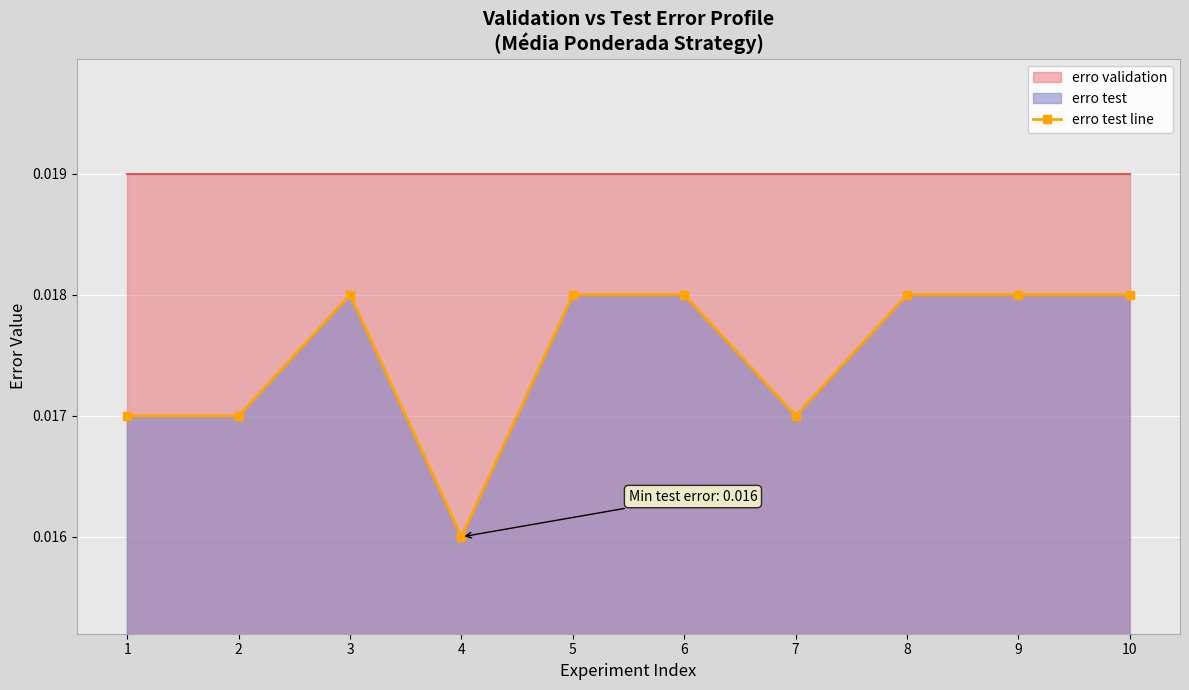

What is the sum of all values?

0.2